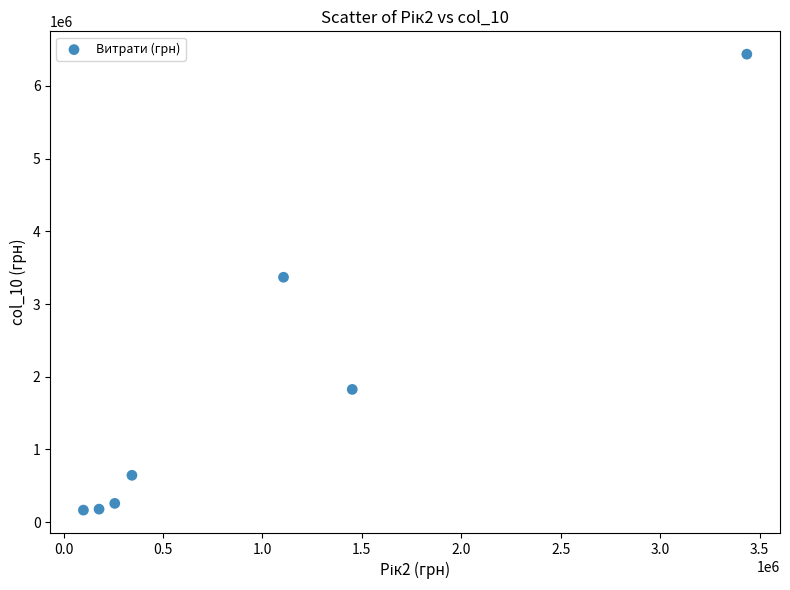

What is the average X value?

981544.3